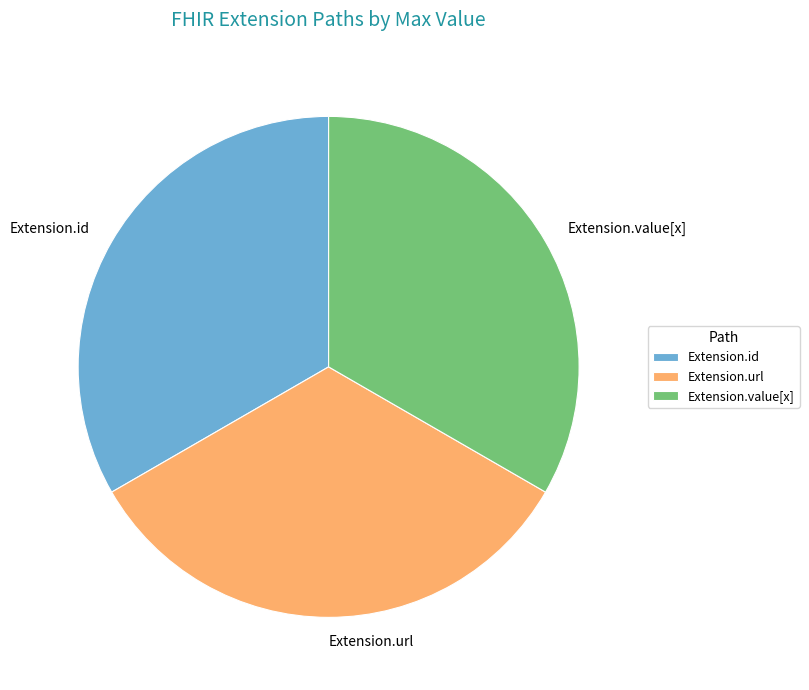

Is there a majority slice in this chart?

No